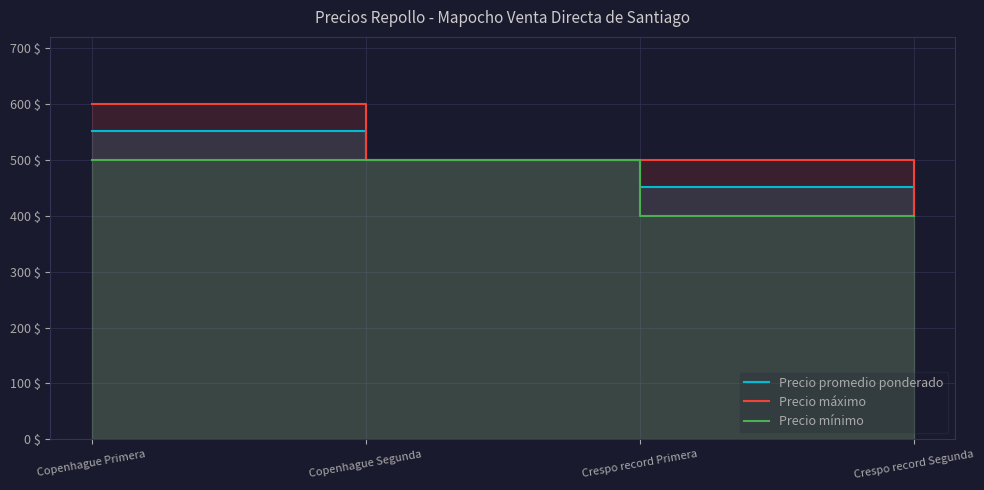

True or false: Precio máximo and Precio mínimo cross at least once.

False